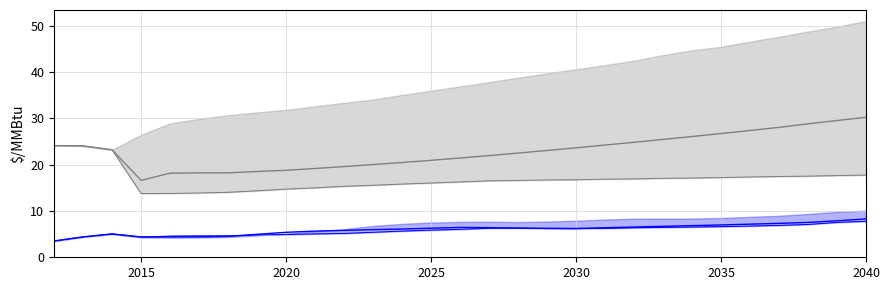

Reading left to right, what are all the values shown in this chart?

Distillate Ref: 24.1	24.0	23.2	16.6	18.2	18.2	18.2	18.5	18.8	19.2	19.6	20.0	20.5	20.9	21.4	21.9	22.5	23.1	23.6	24.2	24.8	25.4	26.1	26.7	27.4	28.1	28.8	29.5	30.2
Distillate Low: 24.1	24.0	23.2	13.8	13.8	13.9	14.0	14.4	14.7	15.0	15.3	15.6	15.8	16.0	16.3	16.5	16.6	16.7	16.7	16.9	16.9	17.1	17.1	17.2	17.3	17.4	17.5	17.6	17.7
Natural Gas Ref: 3.5	4.4	5.0	4.4	4.4	4.4	4.5	5.0	5.4	5.7	5.8	6.0	6.1	6.3	6.4	6.4	6.3	6.3	6.2	6.4	6.5	6.7	6.8	7.0	7.2	7.3	7.5	7.9	8.3
Natural Gas Low: 3.5	4.4	5.0	4.4	4.6	4.6	4.6	4.8	4.9	5.0	5.2	5.4	5.7	5.9	6.0	6.3	6.3	6.2	6.2	6.2	6.4	6.5	6.5	6.6	6.7	6.9	7.1	7.5	7.8